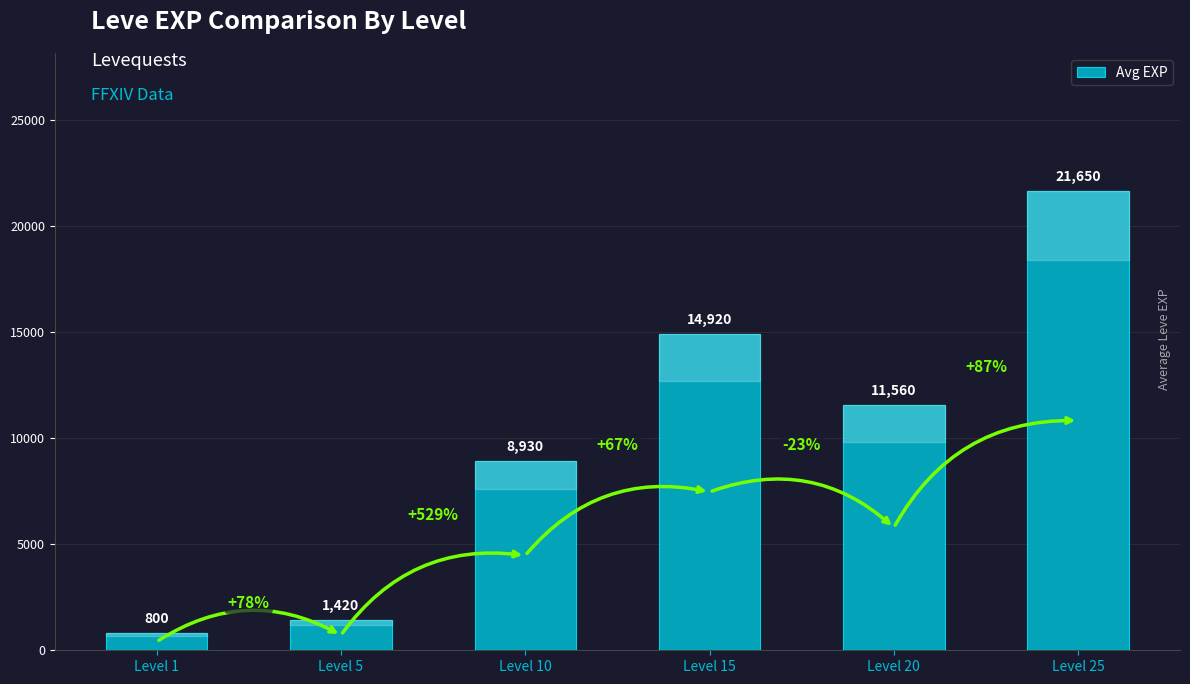

Is it true that the value at Level 10 is 8930?

True